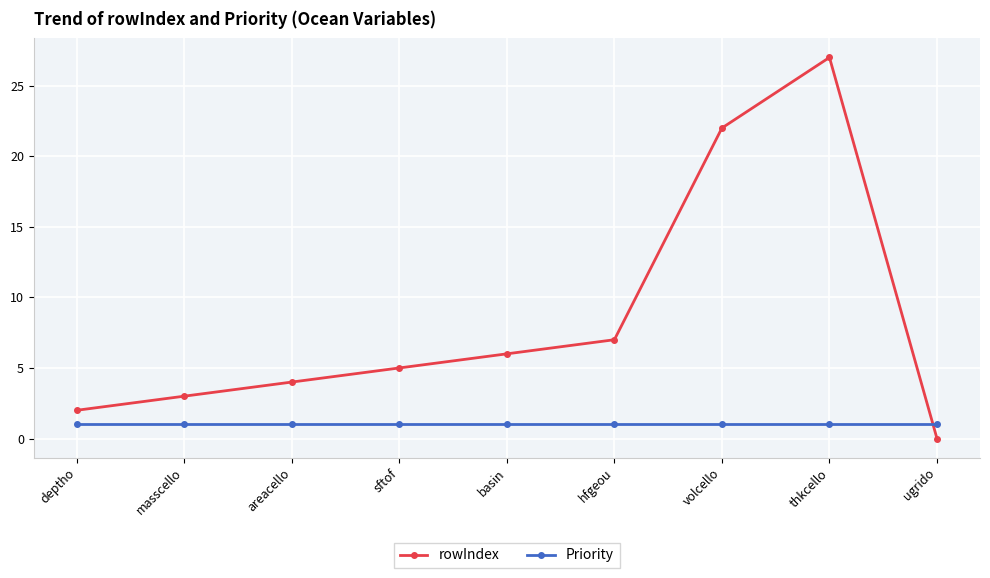

Does the chart display data point markers on the line(s)?

Yes